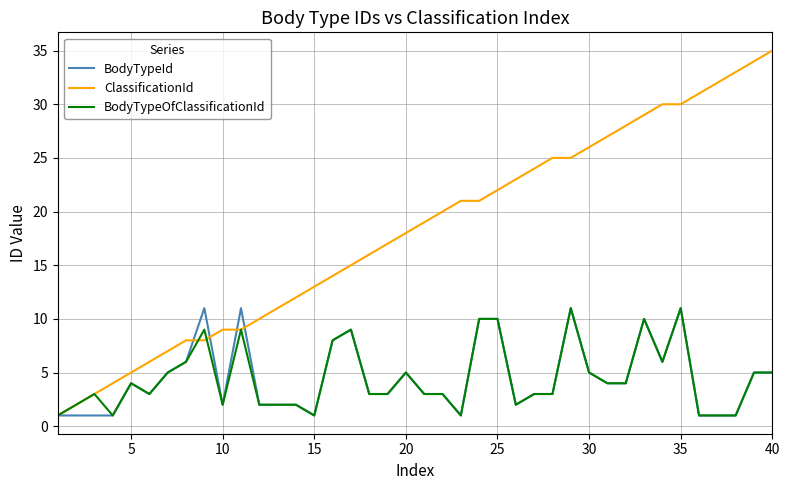

What are all the series names shown in the legend?

BodyTypeId, ClassificationId, BodyTypeOfClassificationId